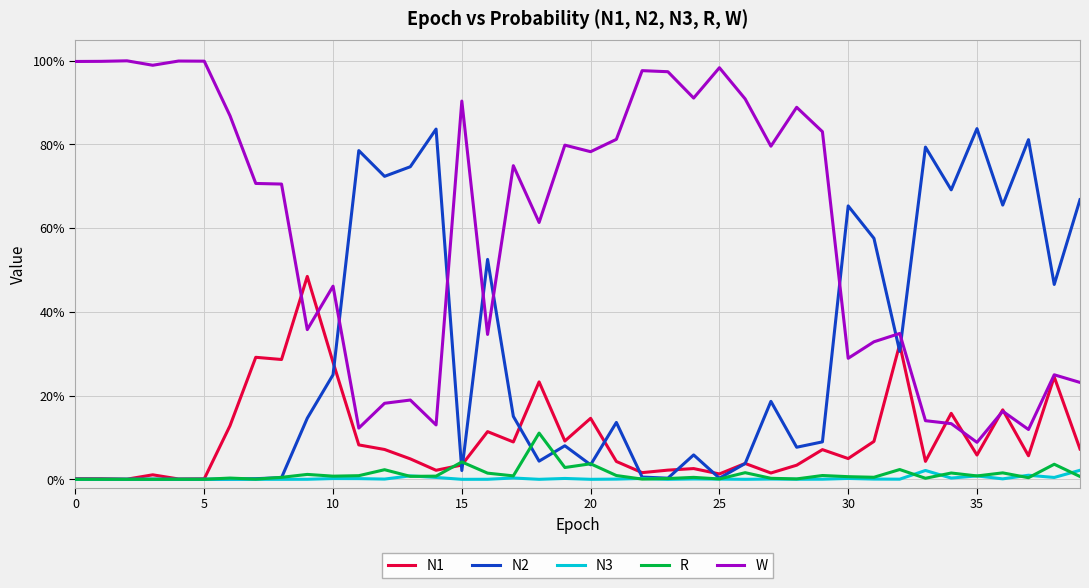

List the series in order of their peak value, lowest first.

N3, R, N1, N2, W